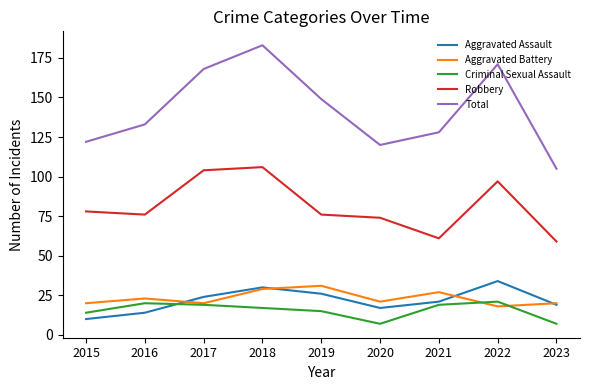

The Robbery series shows 97 at 2022. True or false?

True